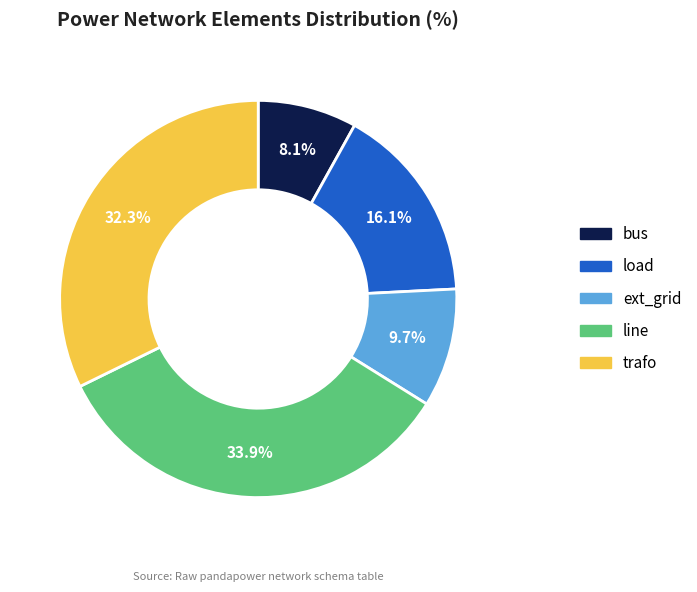

Is ext_grid the majority of the pie?

No